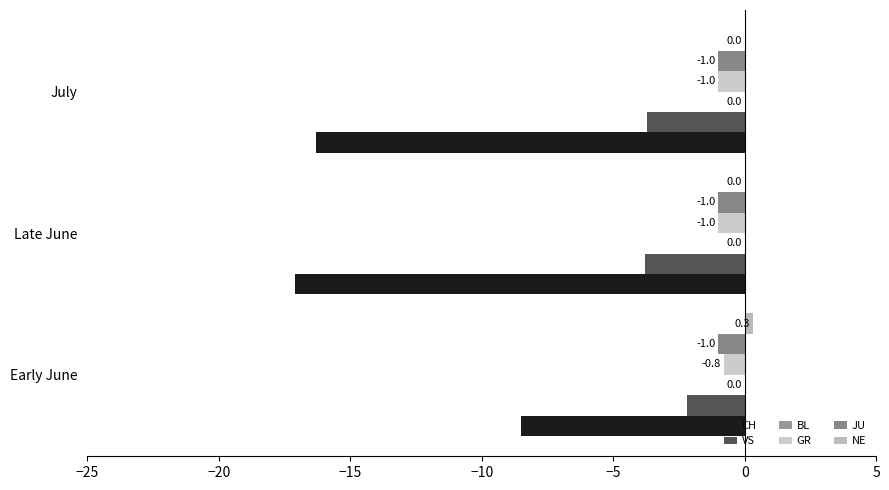

Count the number of data series in this chart.

5